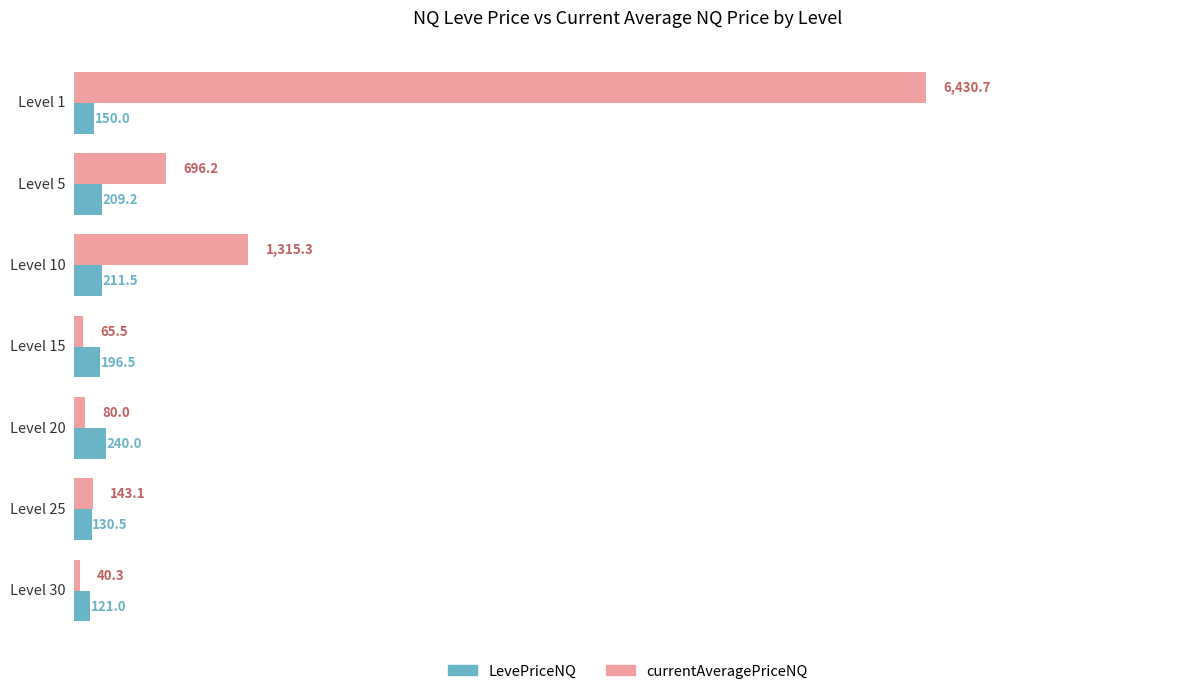

What is the minimum value for currentAveragePriceNQ?

40.3